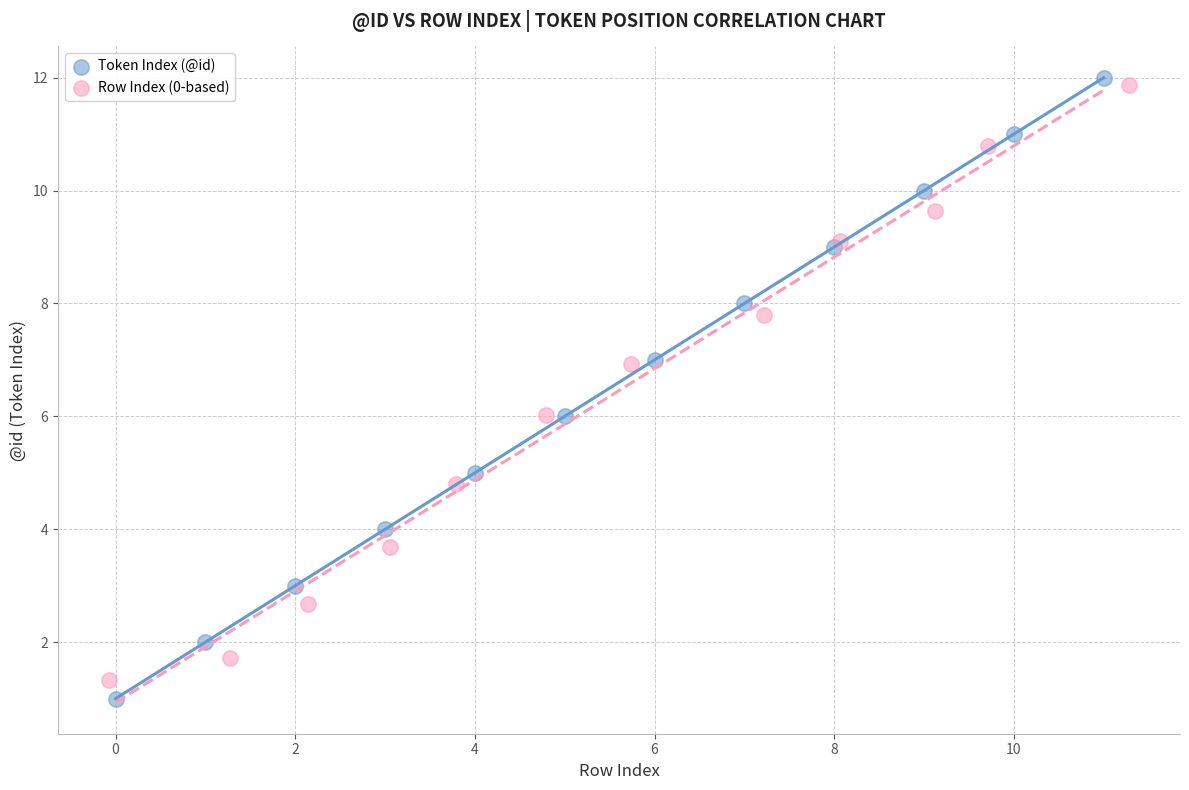

What are all the series names shown in the legend?

Token Index (@id), Row Index (0-based)